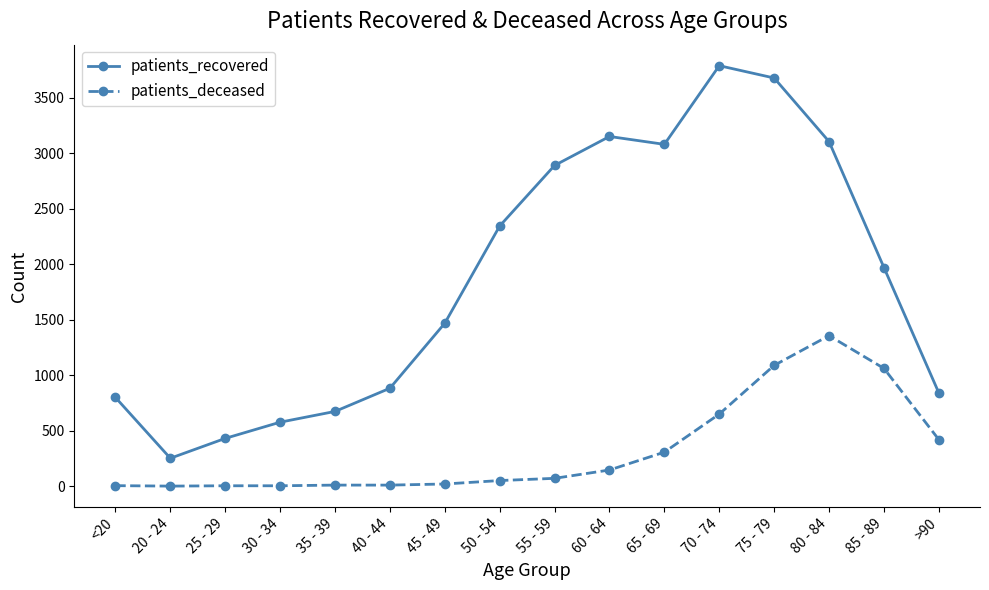

What are all the series names shown in the legend?

patients_recovered, patients_deceased